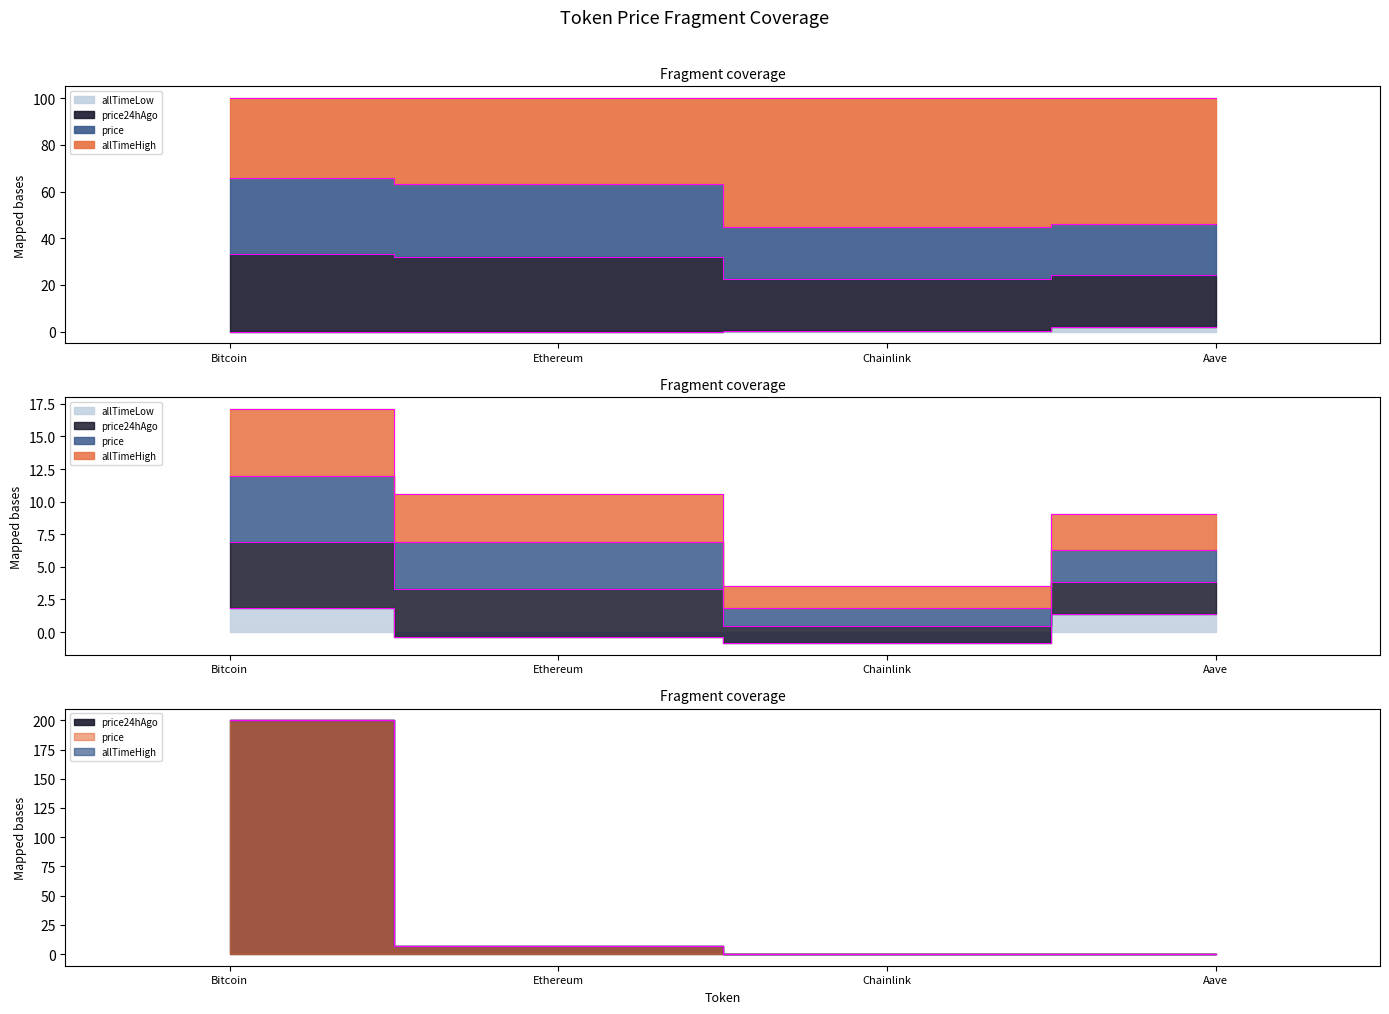

The value of price at Bitcoin is 45.4. True or false?

False